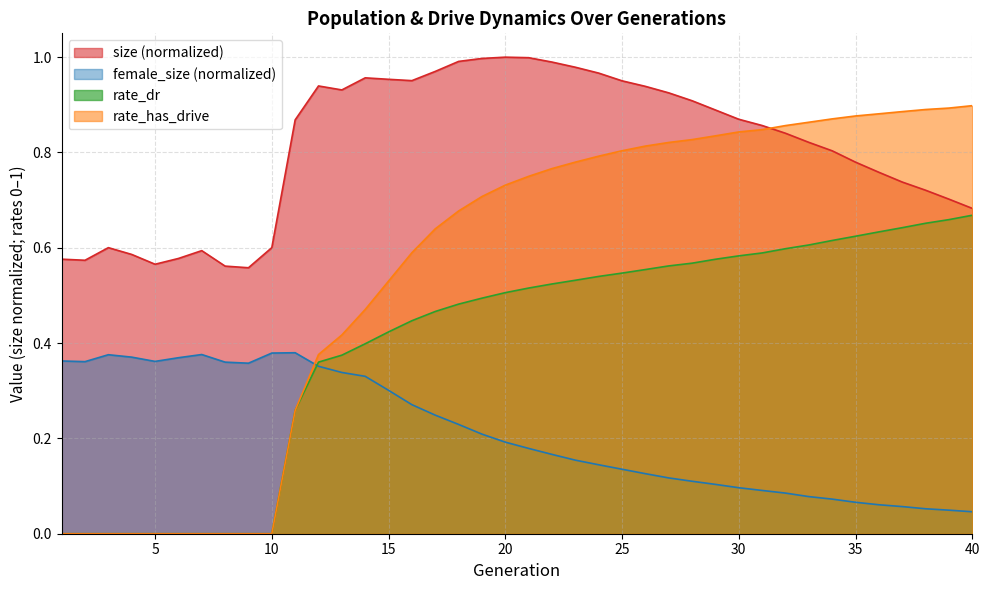

What is the value of the size point at the 37th from the left?

0.7